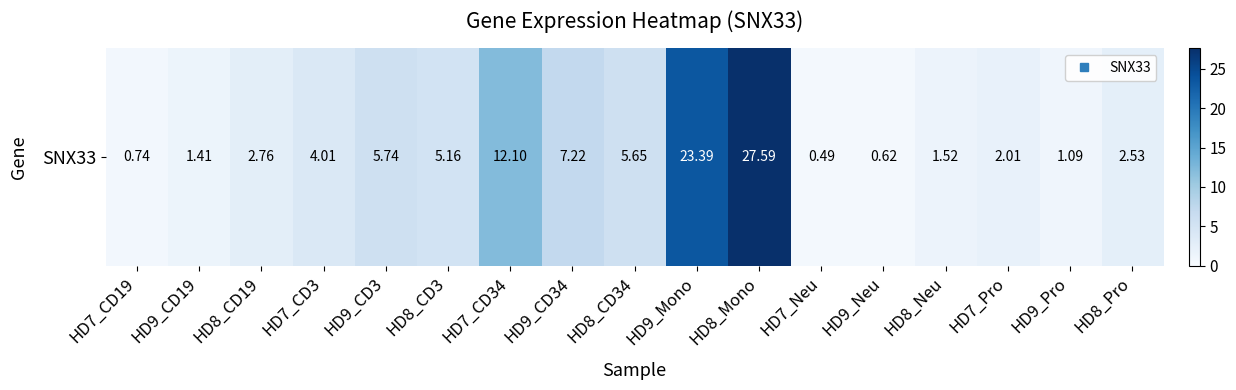

Rank the categories by value from lowest to highest.

HD7_Neu, HD9_Neu, HD7_CD19, HD9_Pro, HD9_CD19, HD8_Neu, HD7_Pro, HD8_Pro, HD8_CD19, HD7_CD3, HD8_CD3, HD8_CD34, HD9_CD3, HD9_CD34, HD7_CD34, HD9_Mono, HD8_Mono